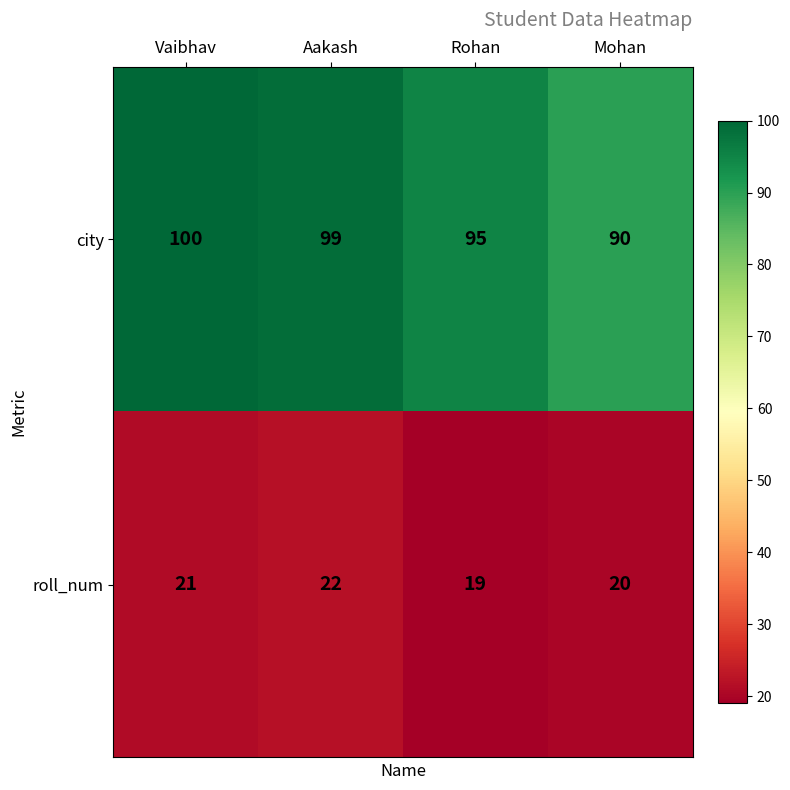

True or false: city has a value of 47 at Aakash.

False